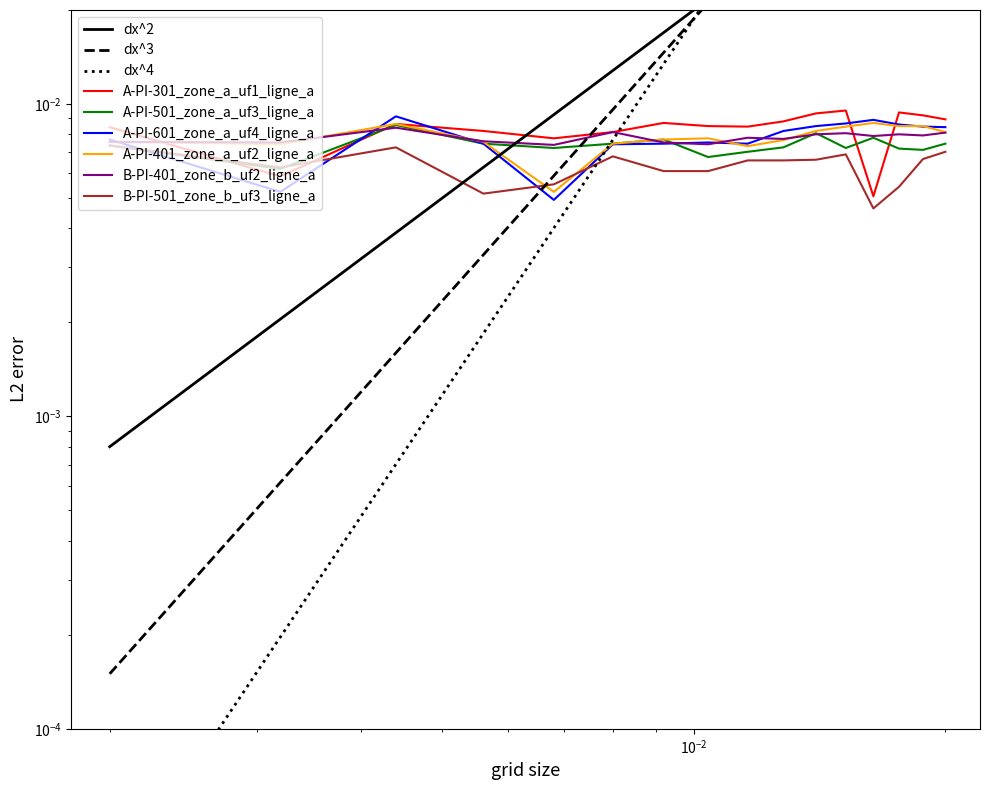

True or false: A-PI-601 A (Zone A UF4 Ligne A) and B-PI-401 A (Zone B UF2 Ligne A) intersect in this chart.

True